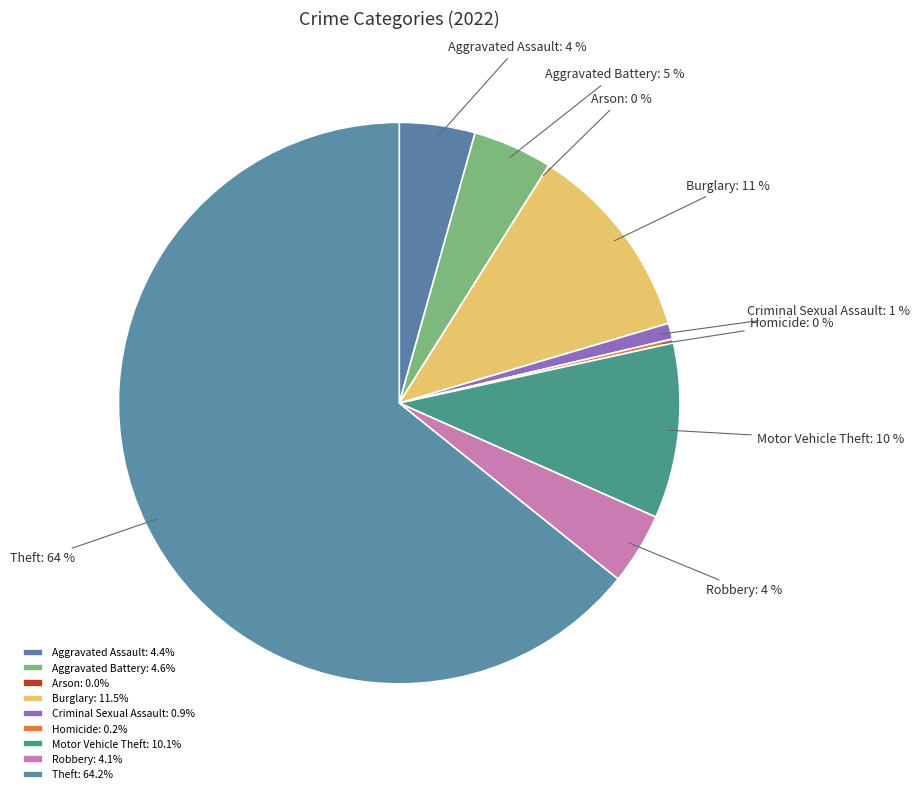

What portion of the pie excludes Arson?

100.0%